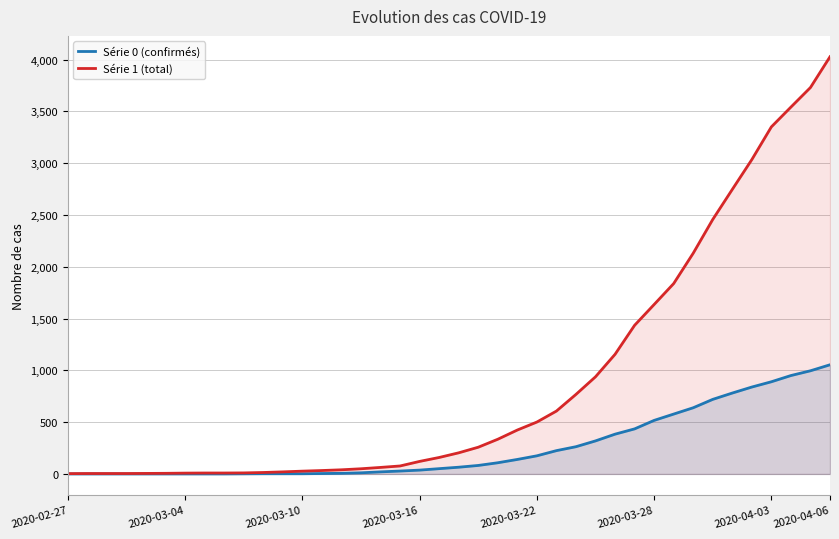

What are all the series names shown in the legend?

Série 0 (confirmés), Série 1 (total)